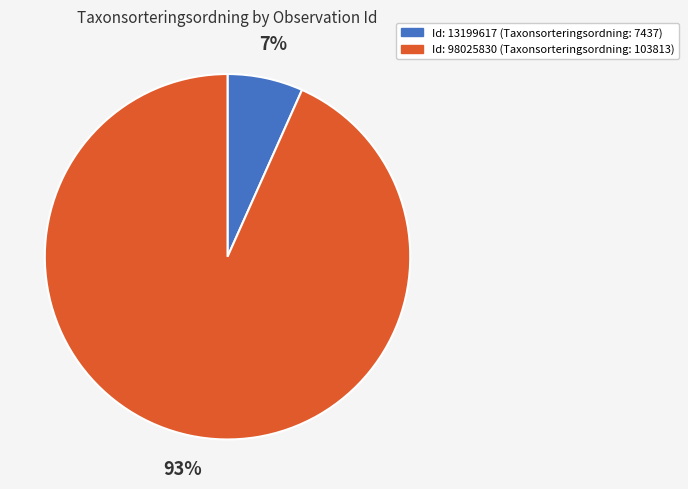

To the nearest percent, what is the average slice percentage?

50%